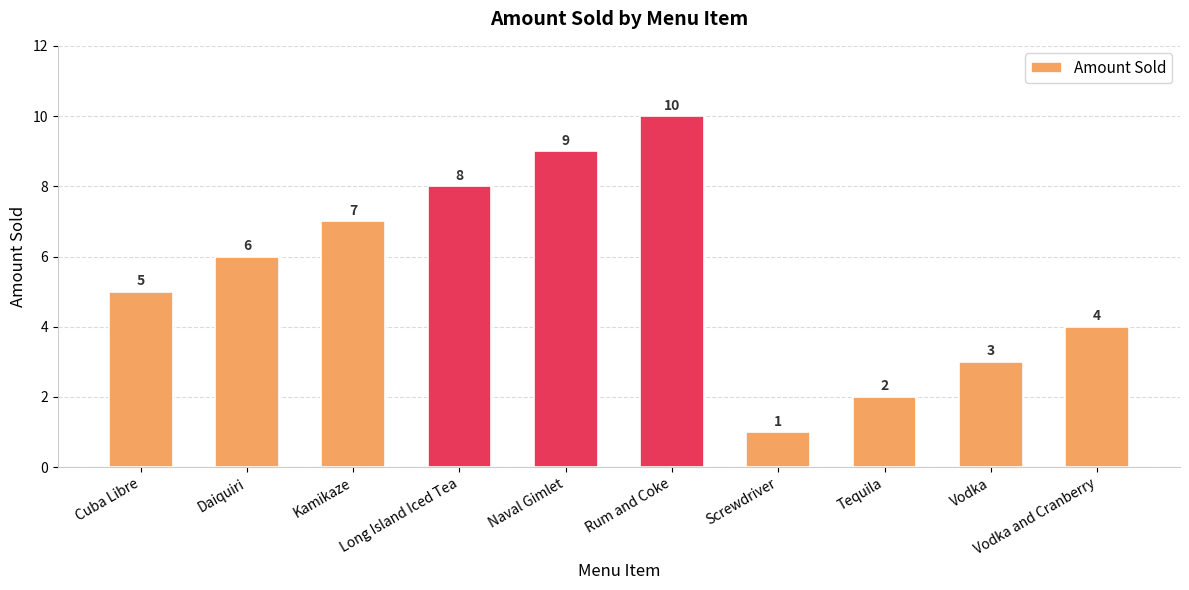

What is the sum of all values?

55